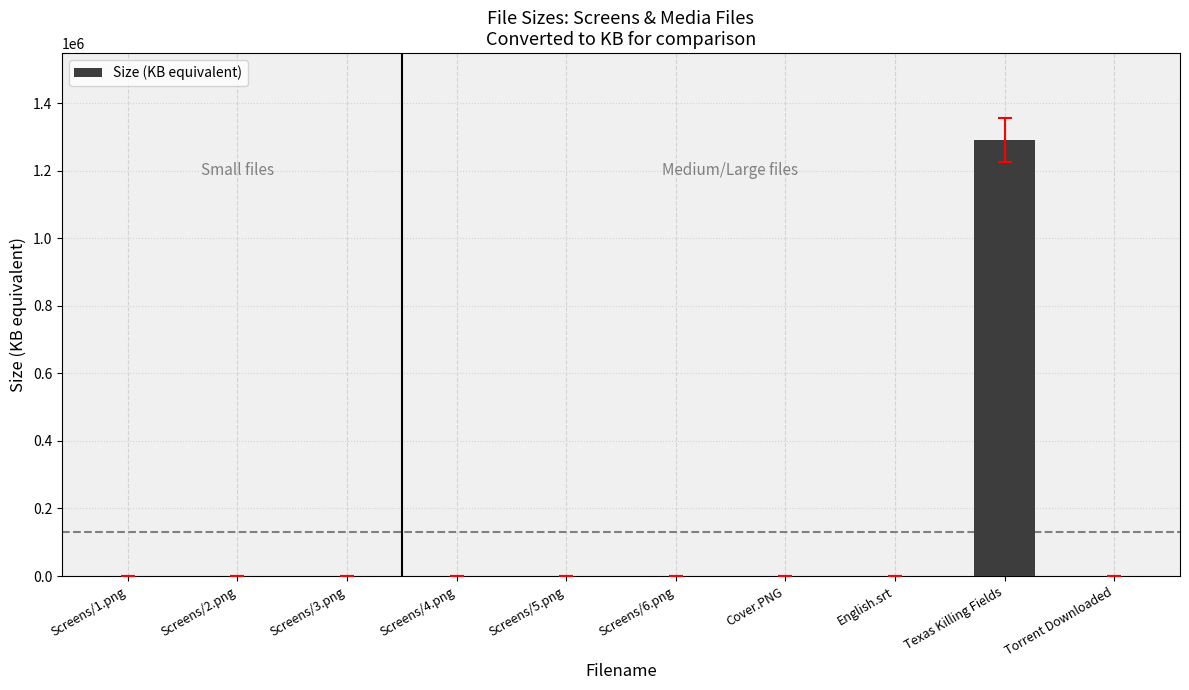

At which category does the chart reach its peak across all series?

Texas Killing Fields